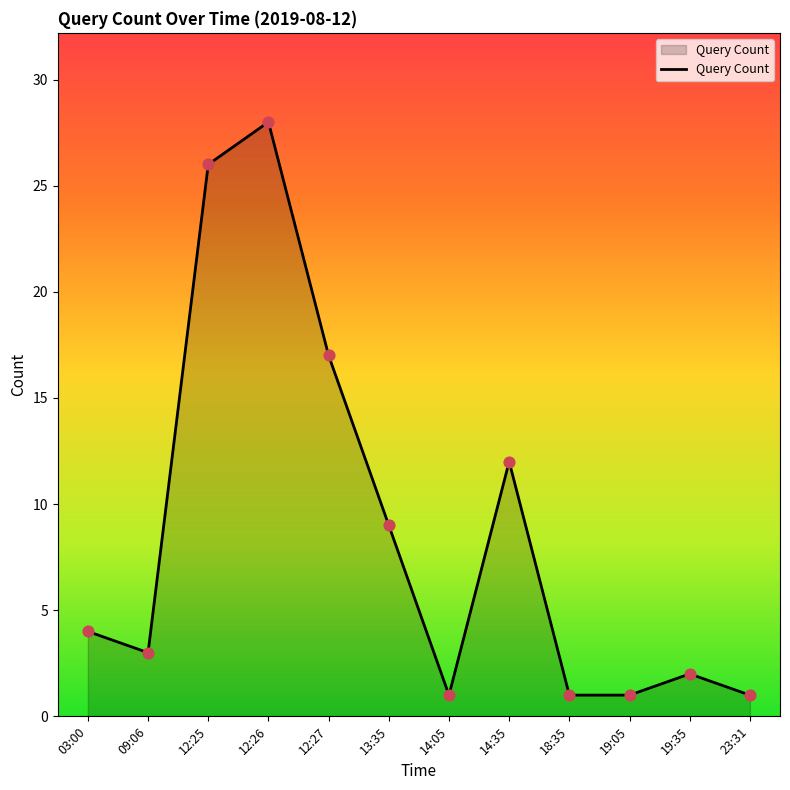

Approximately how many times larger is the value at 23:31 compared to 19:05?

1.0